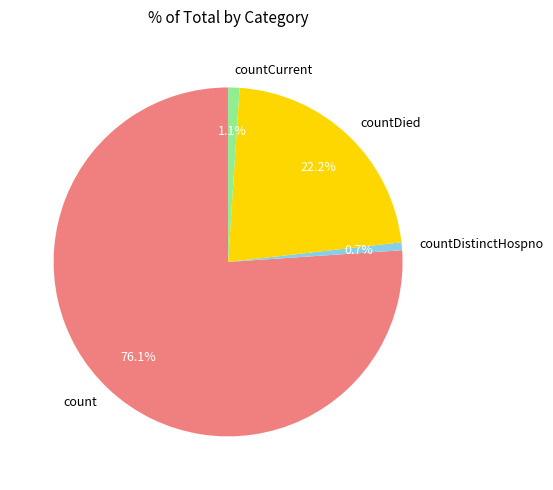

To the nearest percent, what is the combined percentage of countDied and countDistinctHospno?

23%